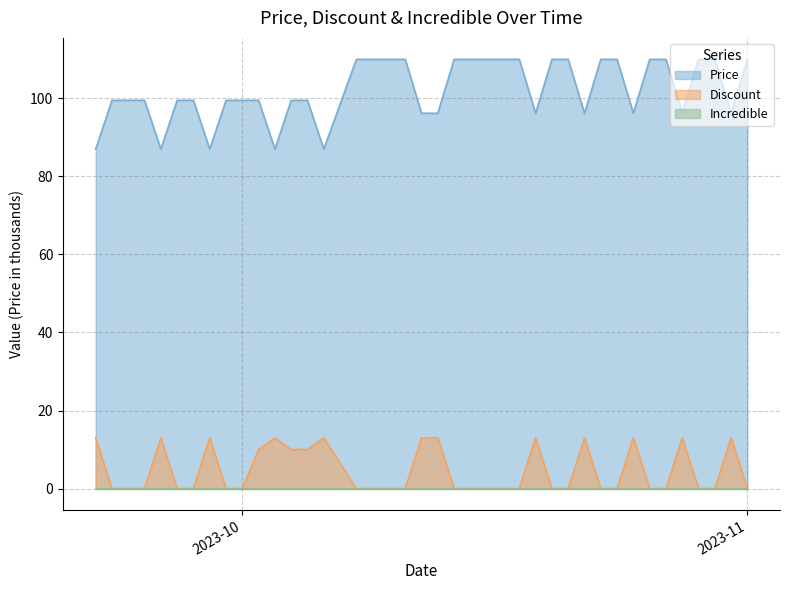

How many interior local peaks does the Discount series have?

9